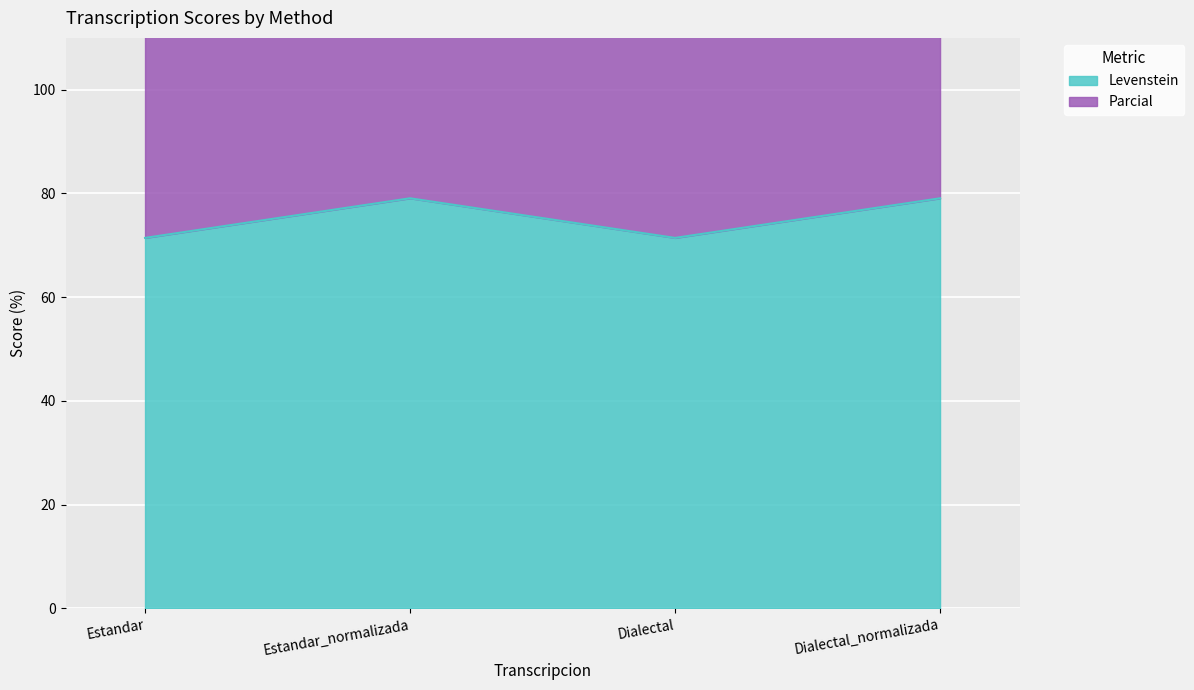

What is the highest value of the Levenstein series?

79.1